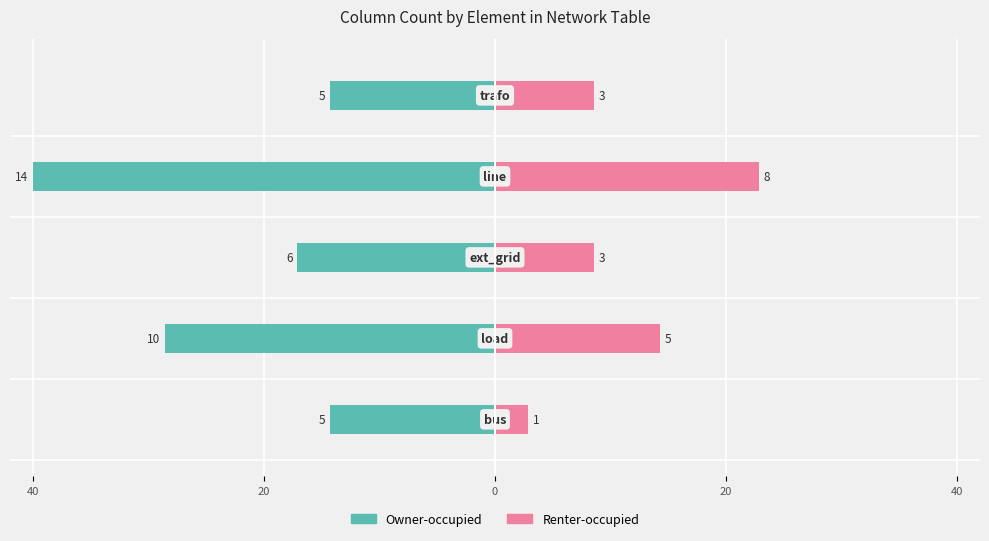

How many data points in Renter-occupied are above 8?

4